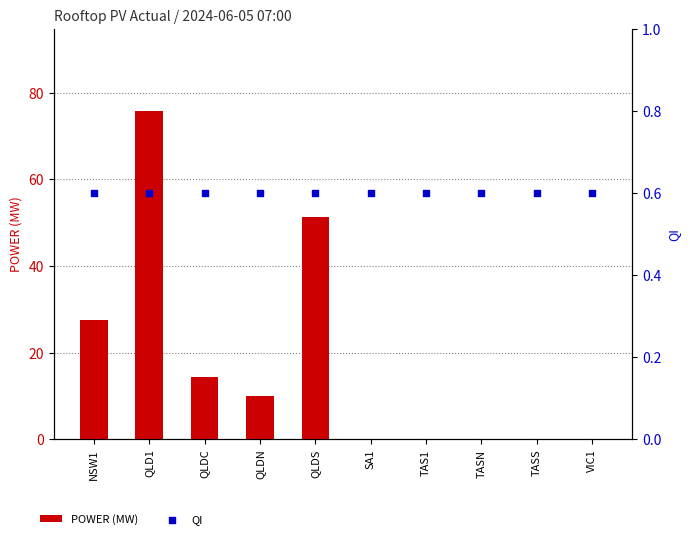

At which category is the sum across all series the highest?

QLD1